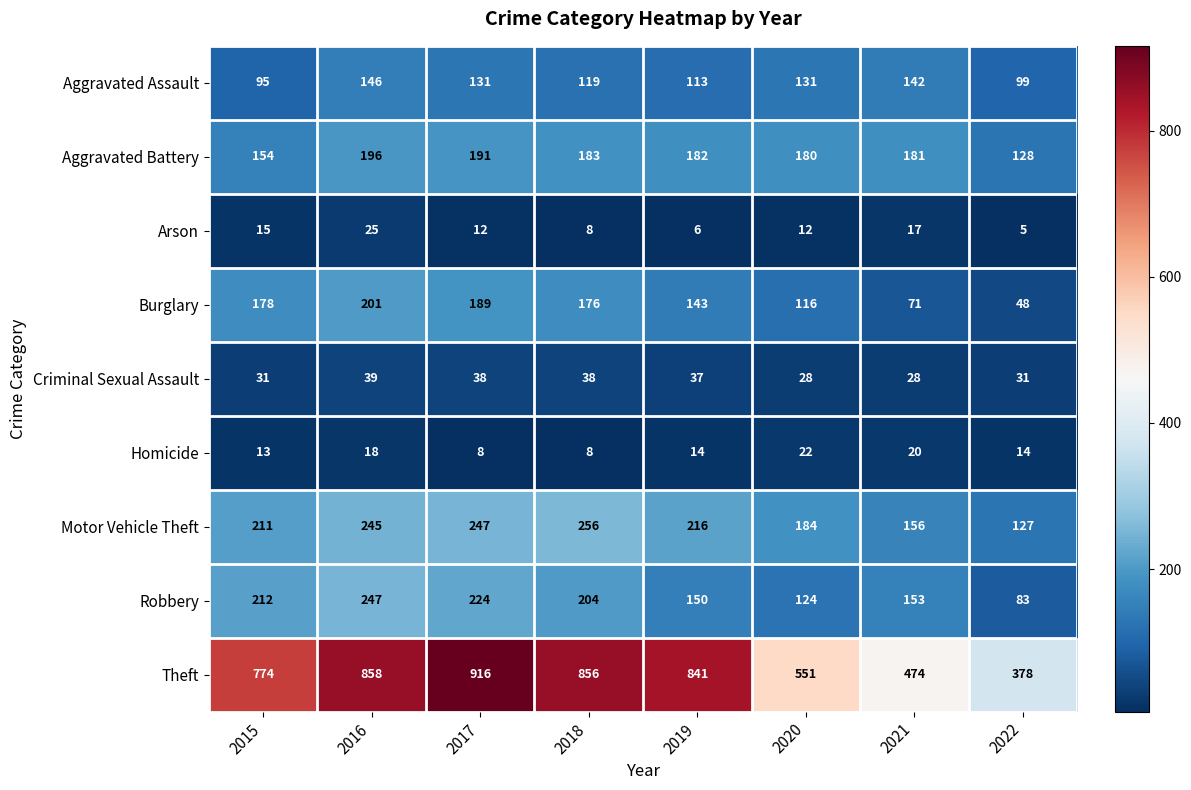

What is the spread (max minus min) of values at 2019?

835